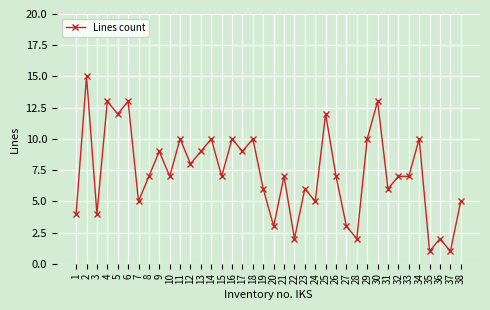

How many data points does each series have?

38